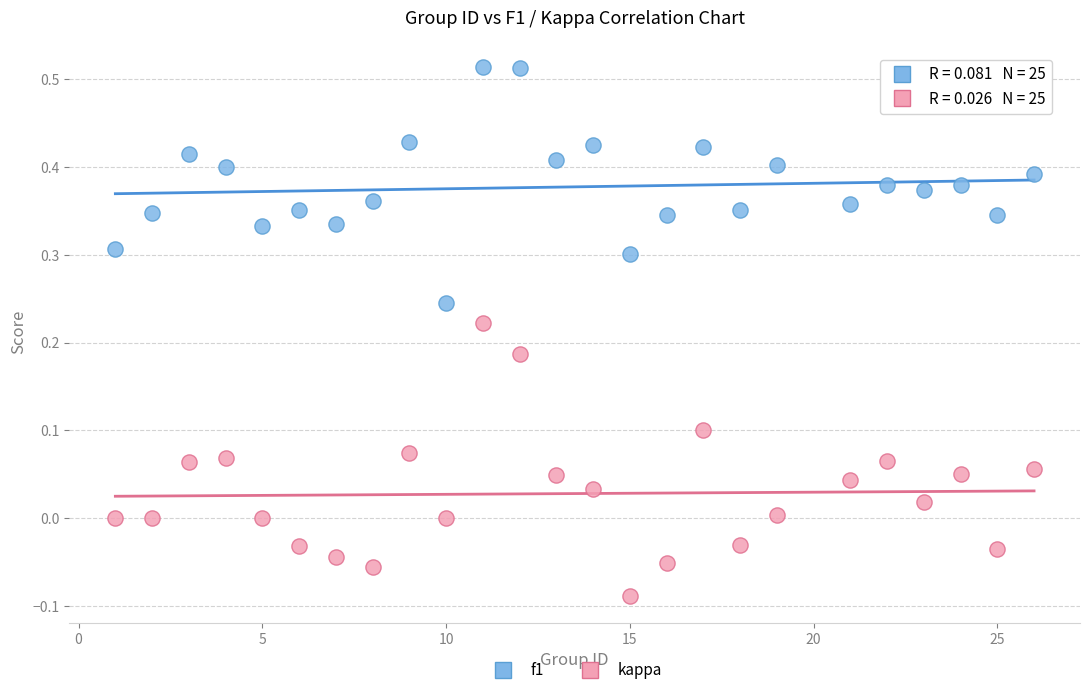

Which series reaches the minimum Y coordinate?

kappa